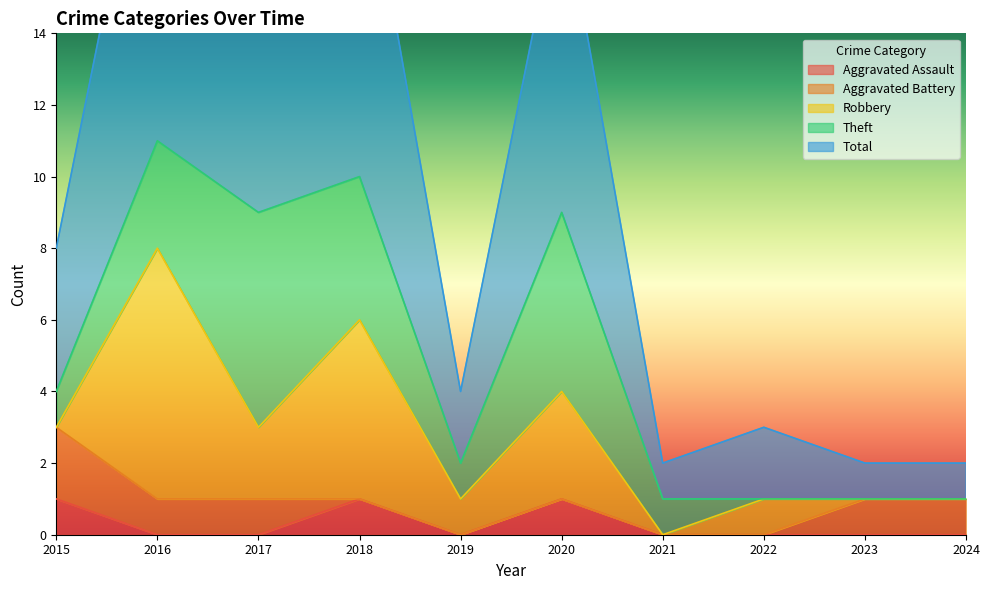

Reading left to right, list all the values displayed in this chart.

Aggravated Assault: 1	0	0	1	0	1	0	0	0	0
Aggravated Battery: 2	1	1	0	0	0	0	0	1	1
Robbery: 0	7	2	5	1	3	0	1	0	0
Theft: 1	3	6	4	1	5	1	0	0	0
Total: 4	11	9	10	2	9	1	2	1	1